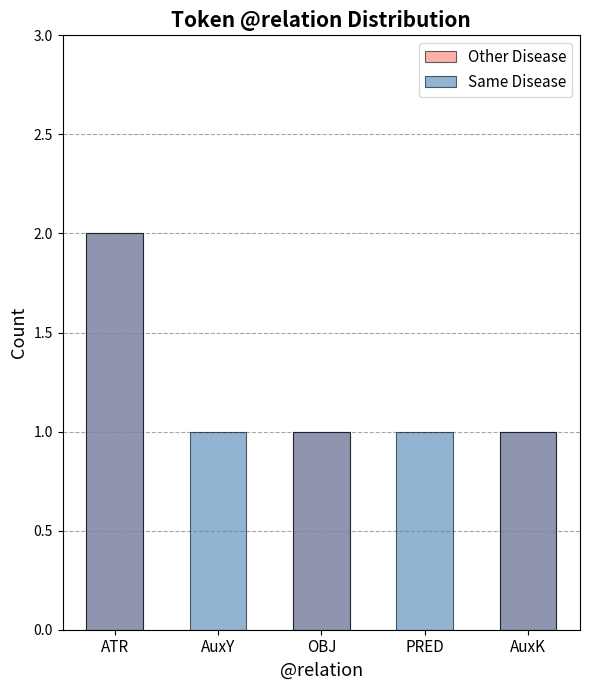

Which series has the largest total across all categories?

Same Disease